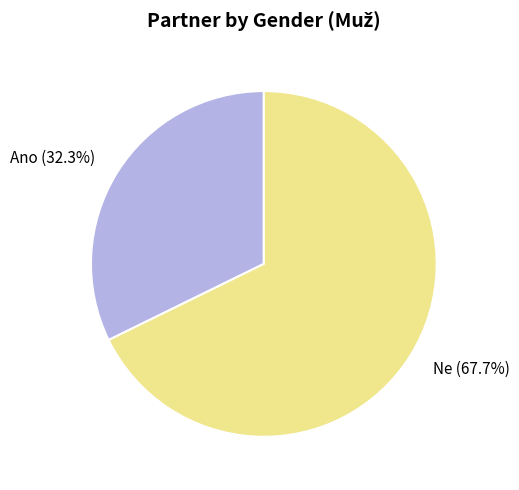

Count the number of slices in the pie.

2